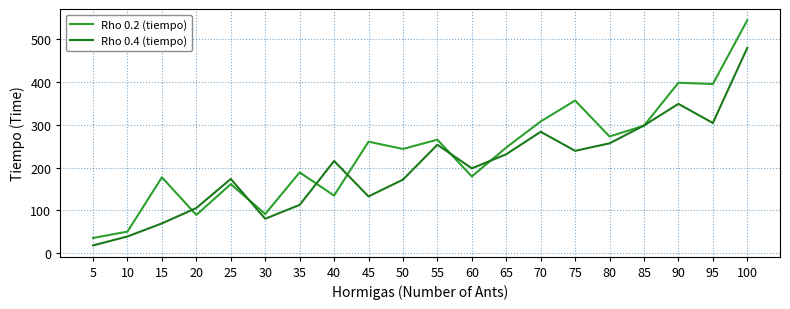

Rank the series at 40 from highest to lowest value.

Rho 0.4 (tiempo), Rho 0.2 (tiempo)